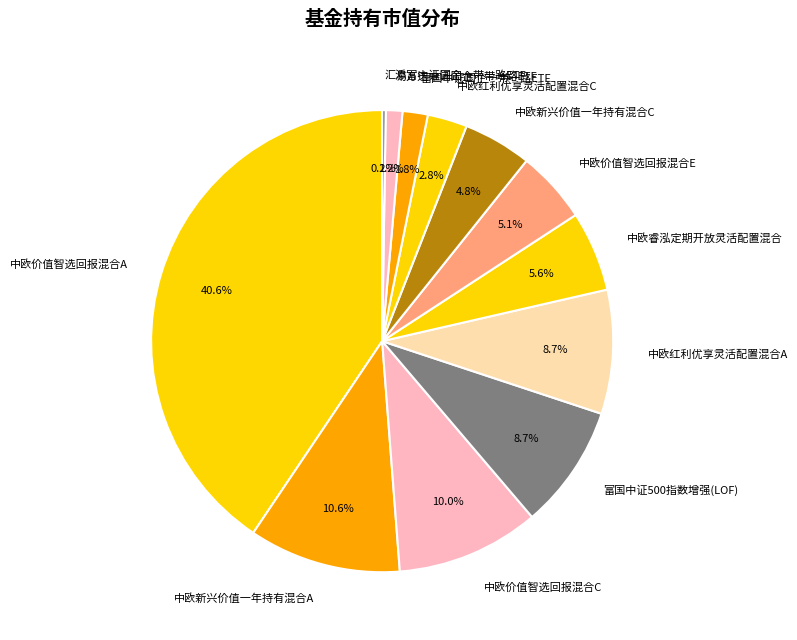

Does any single category account for the majority?

No